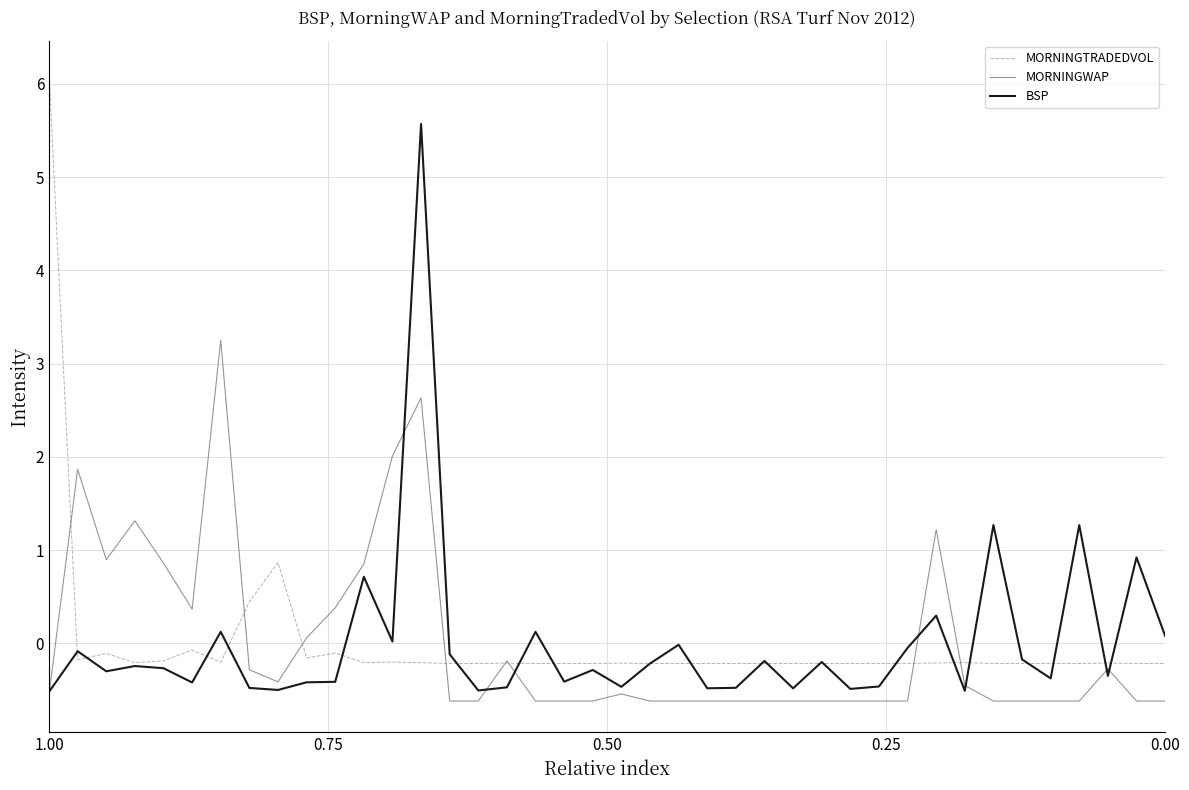

Reading left to right, transcribe all the data shown in this chart.

MORNINGTRADEDVOL: 6.1	-0.2	-0.1	-0.2	-0.2	-0.1	-0.2	0.4	0.9	-0.2	-0.1	-0.2	-0.2	-0.2	-0.2	-0.2	-0.2	-0.2	-0.2	-0.2	-0.2	-0.2	-0.2	-0.2	-0.2	-0.2	-0.2	-0.2	-0.2	-0.2	-0.2	-0.2	-0.2	-0.2	-0.2	-0.2	-0.2	-0.2	-0.2	-0.2
MORNINGWAP: -0.5	1.9	0.9	1.3	0.9	0.4	3.3	-0.3	-0.4	0.1	0.4	0.8	2.0	2.6	-0.6	-0.6	-0.2	-0.6	-0.6	-0.6	-0.5	-0.6	-0.6	-0.6	-0.6	-0.6	-0.6	-0.6	-0.6	-0.6	-0.6	1.2	-0.5	-0.6	-0.6	-0.6	-0.6	-0.3	-0.6	-0.6
BSP: -0.5	-0.1	-0.3	-0.2	-0.3	-0.4	0.1	-0.5	-0.5	-0.4	-0.4	0.7	0.0	5.6	-0.1	-0.5	-0.5	0.1	-0.4	-0.3	-0.5	-0.2	-0.0	-0.5	-0.5	-0.2	-0.5	-0.2	-0.5	-0.5	-0.0	0.3	-0.5	1.3	-0.2	-0.4	1.3	-0.3	0.9	0.1